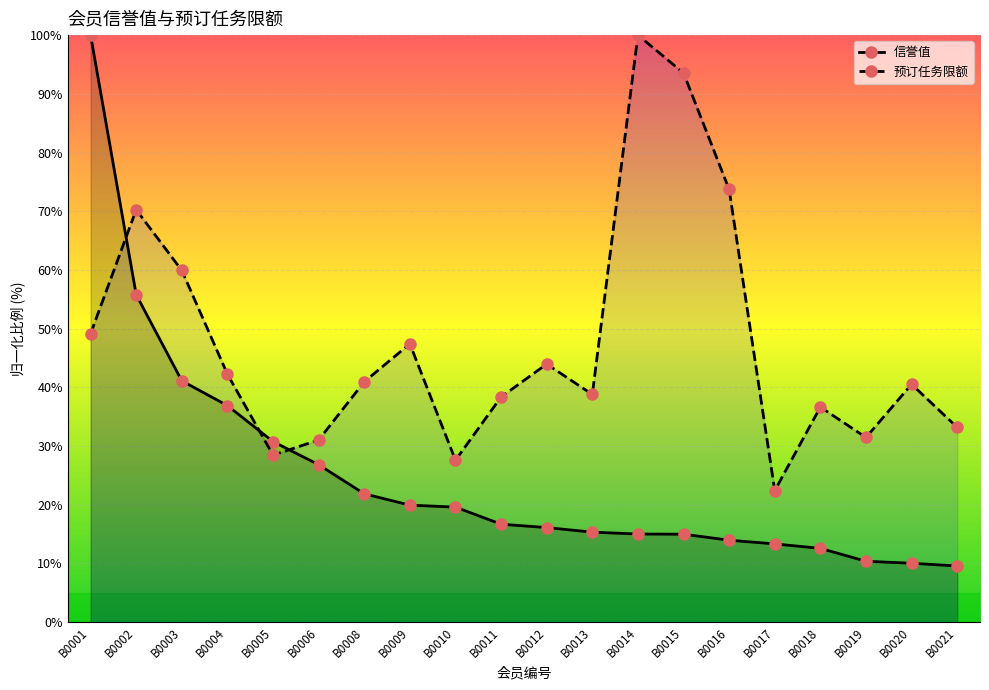

The value of 信誉值 at B0009 is 19.9. True or false?

True